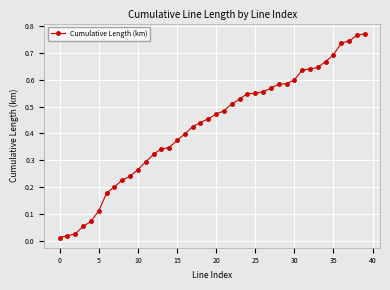

What is the sum of all values?

17.1